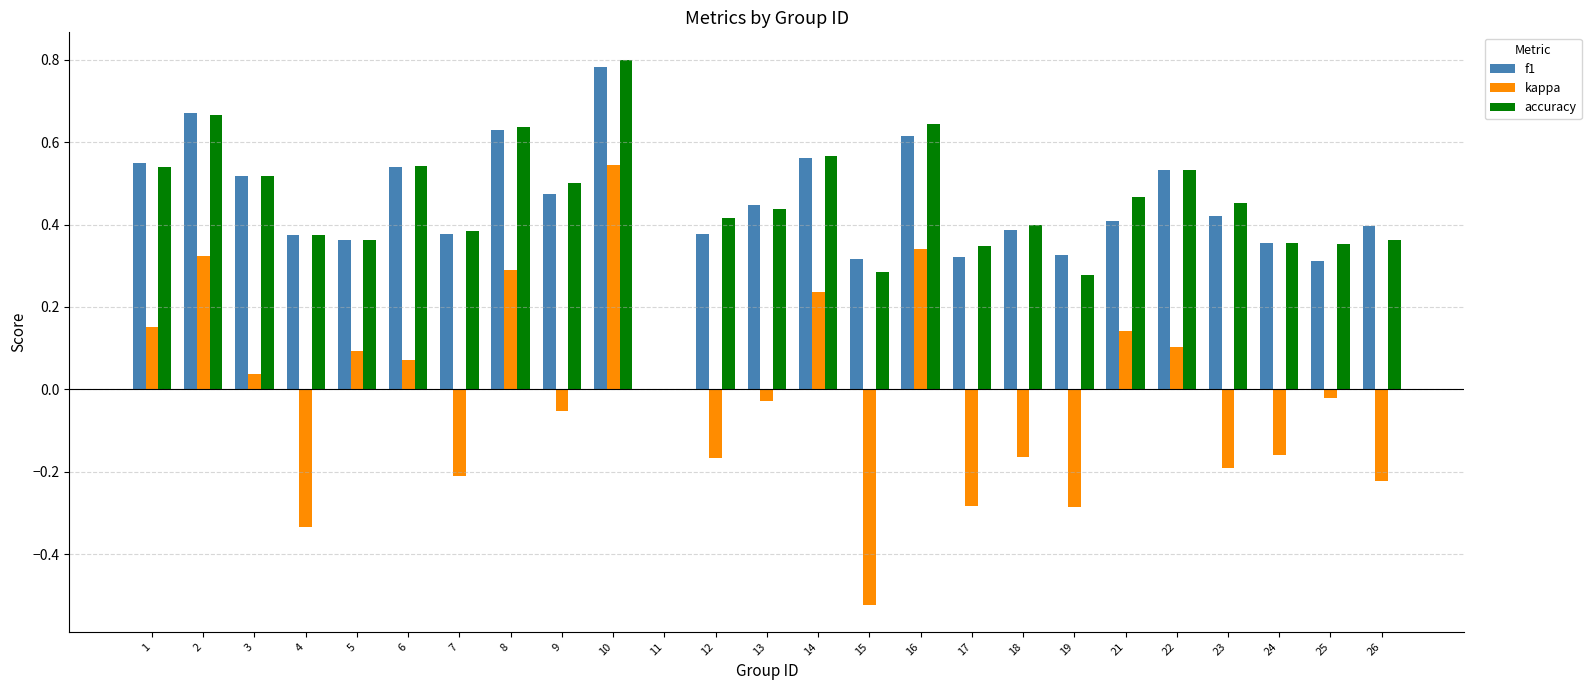

The f1 series shows 0.2 at 4. True or false?

False